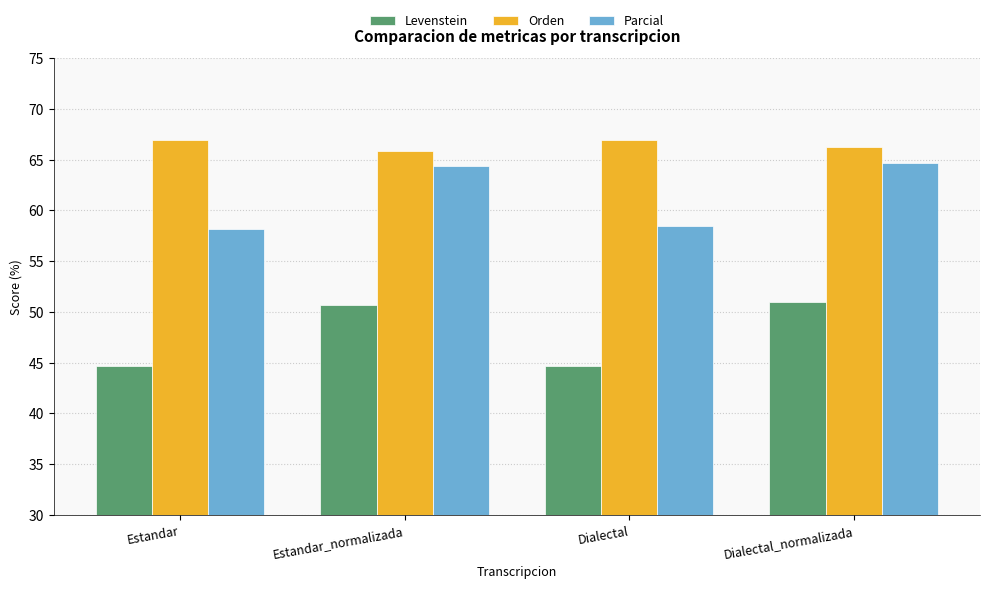

What is the total value across all series at Dialectal?

170.2